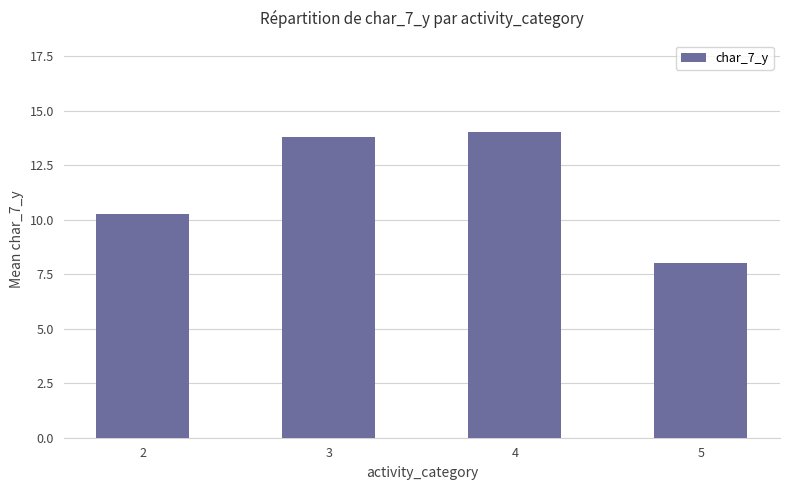

What value does the data have at 4?

14.0